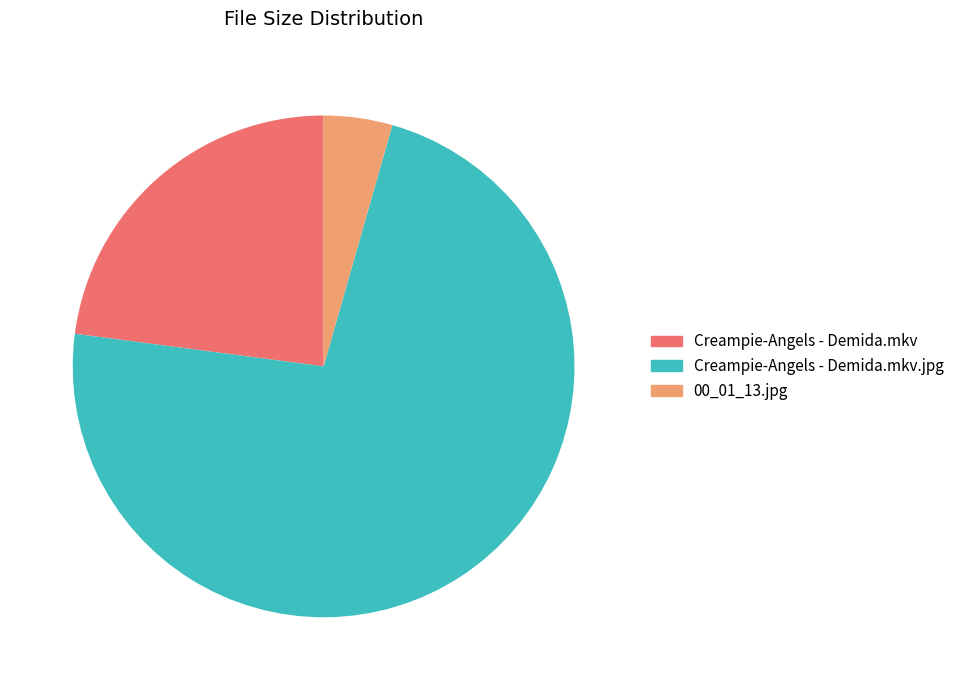

Which category has the biggest portion of the pie?

Creampie-Angels - Demida.mkv.jpg